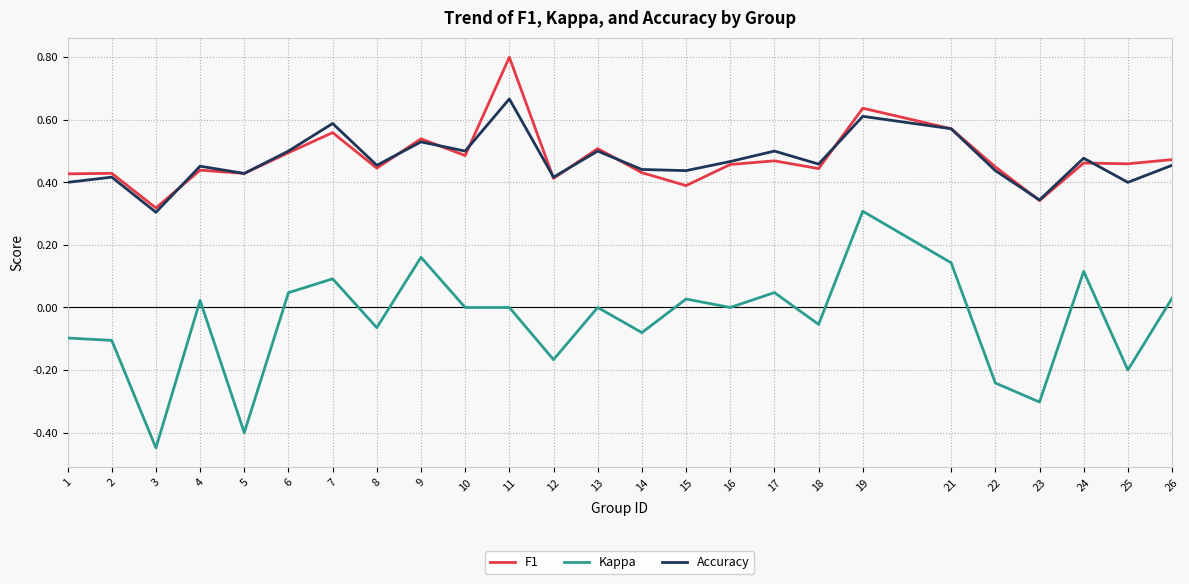

What are all the series names shown in the legend?

F1, Kappa, Accuracy